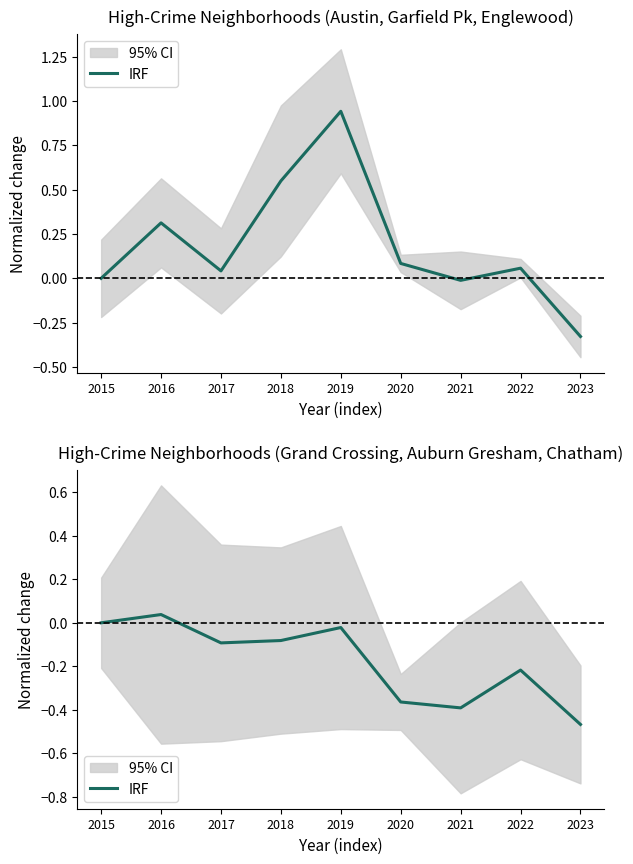

Count the number of categories in the chart.

9